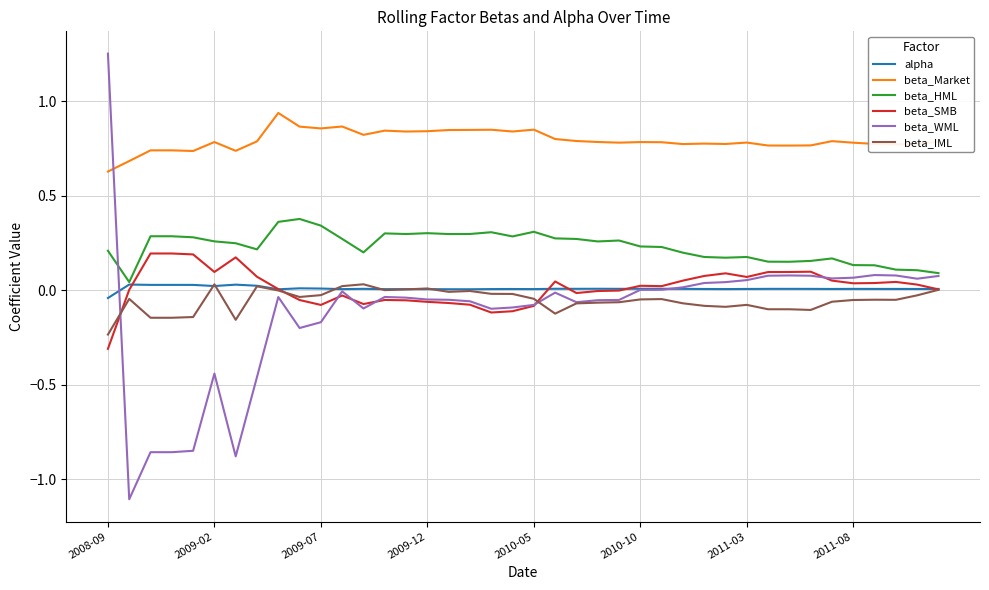

True or false: beta_IML and beta_Market cross at least once.

False